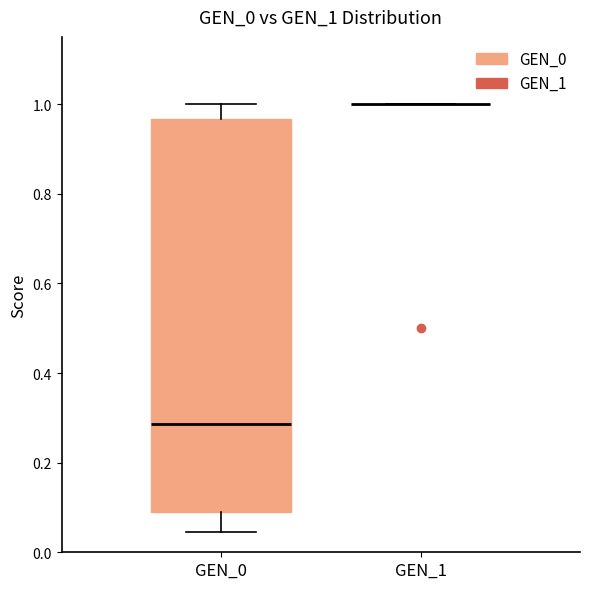

Reading left to right, read every box against the y-axis: the position of its median line, the range the box covers, and the ends of its whiskers. The values are not printed on the chart, so give them approximately, as read against the axis.

GEN_0: median 0.28, box 0.10 to 0.96, whiskers 0.04 to 1.00
GEN_1: box collapsed to a line at 1.00, whiskers 1.00 to 1.00